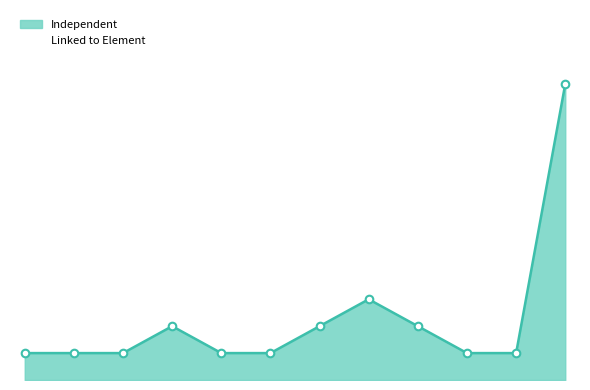

Which has a higher value, 8 or 2?

8